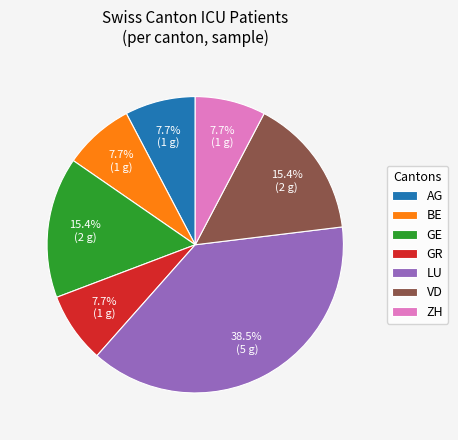

To the nearest percent, what is the difference between the largest and smallest slice percentages?

31%